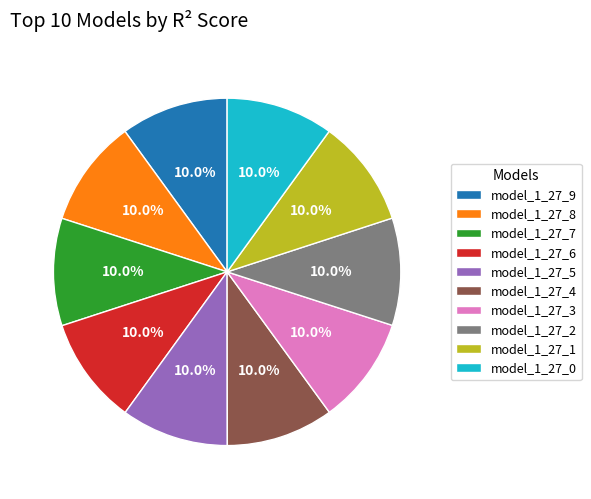

Count the number of slices in the pie.

10